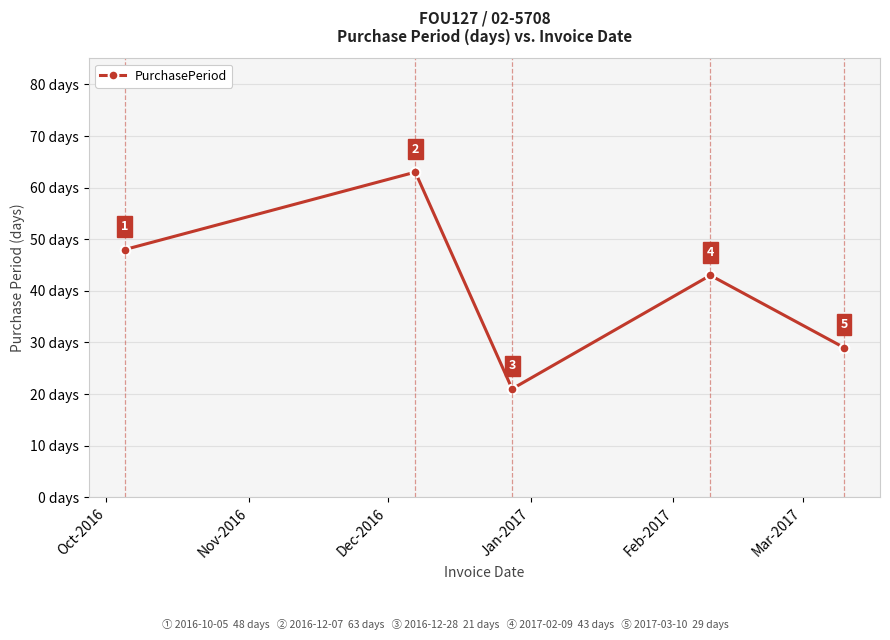

Count the values in the range 29 to 48.

3